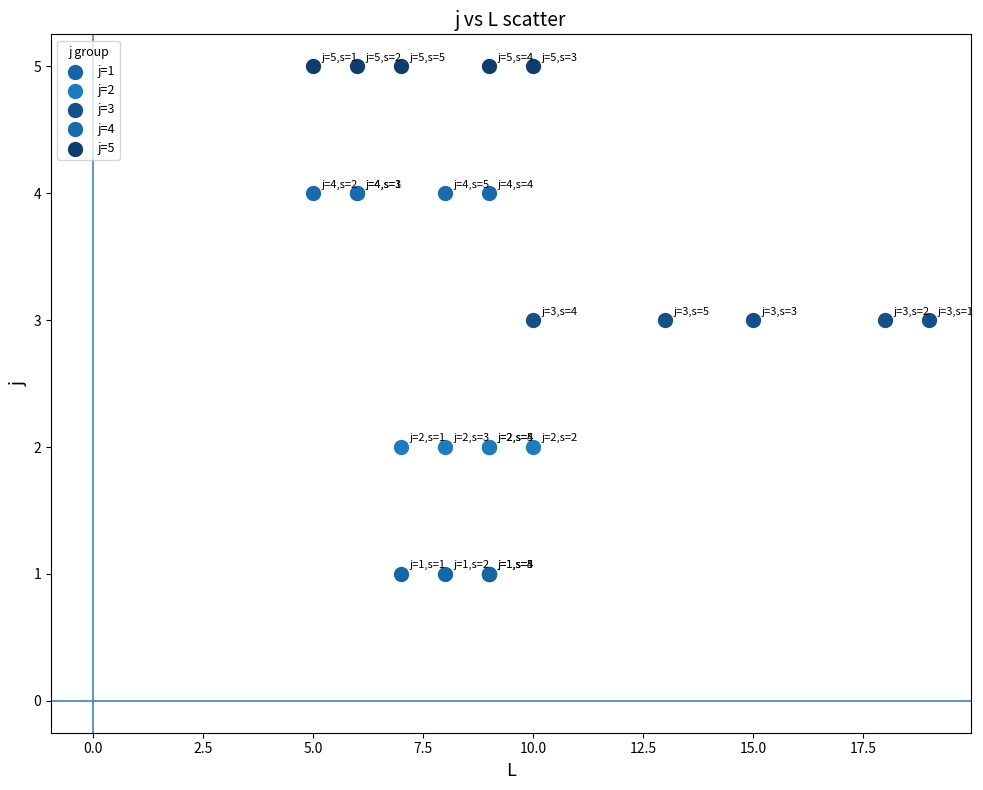

Which series contains the lowest Y value?

j=1